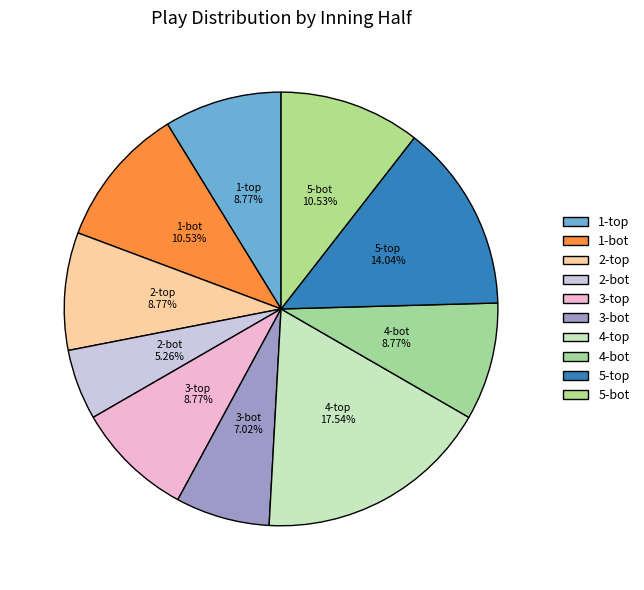

What is the smallest slice in the pie chart?

2-bot